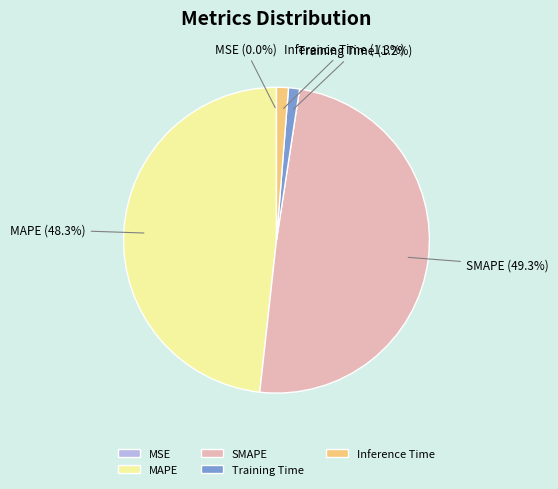

To the nearest percent, what percentage of the pie is Inference Time?

1%